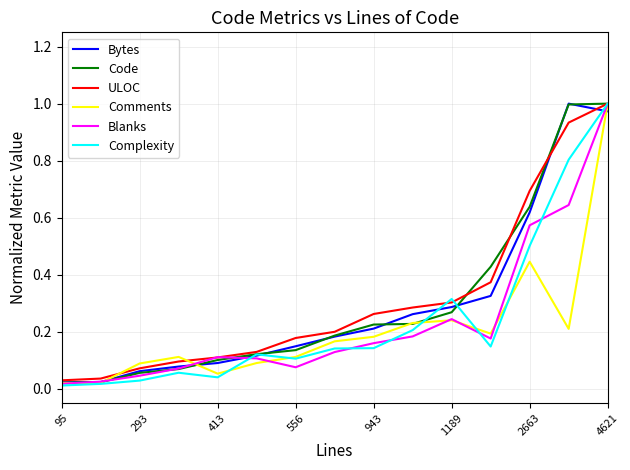

Does the chart display data point markers on the line(s)?

No